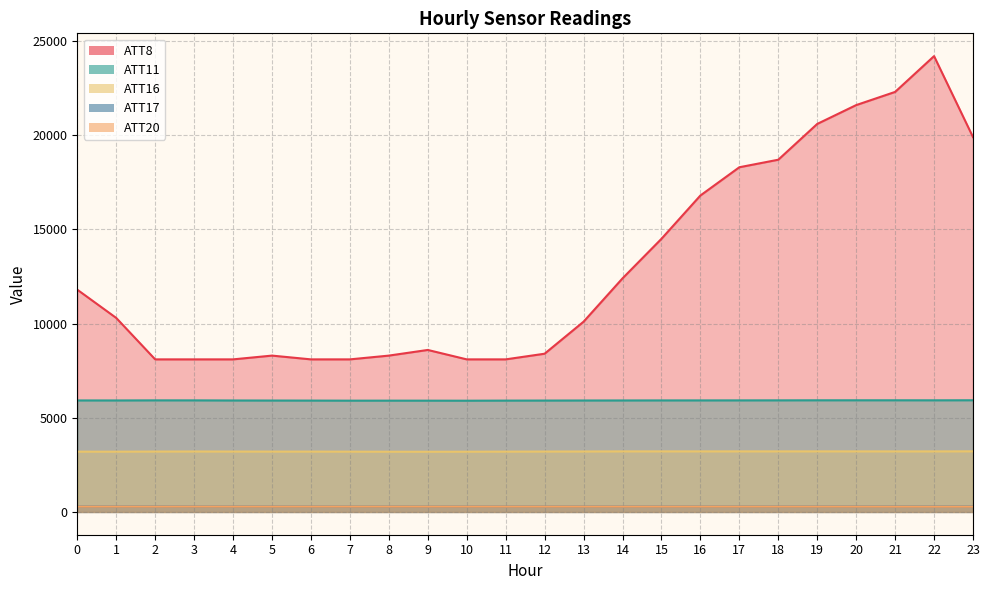

True or false: ATT17 has a value of 460.8 at 7.

False